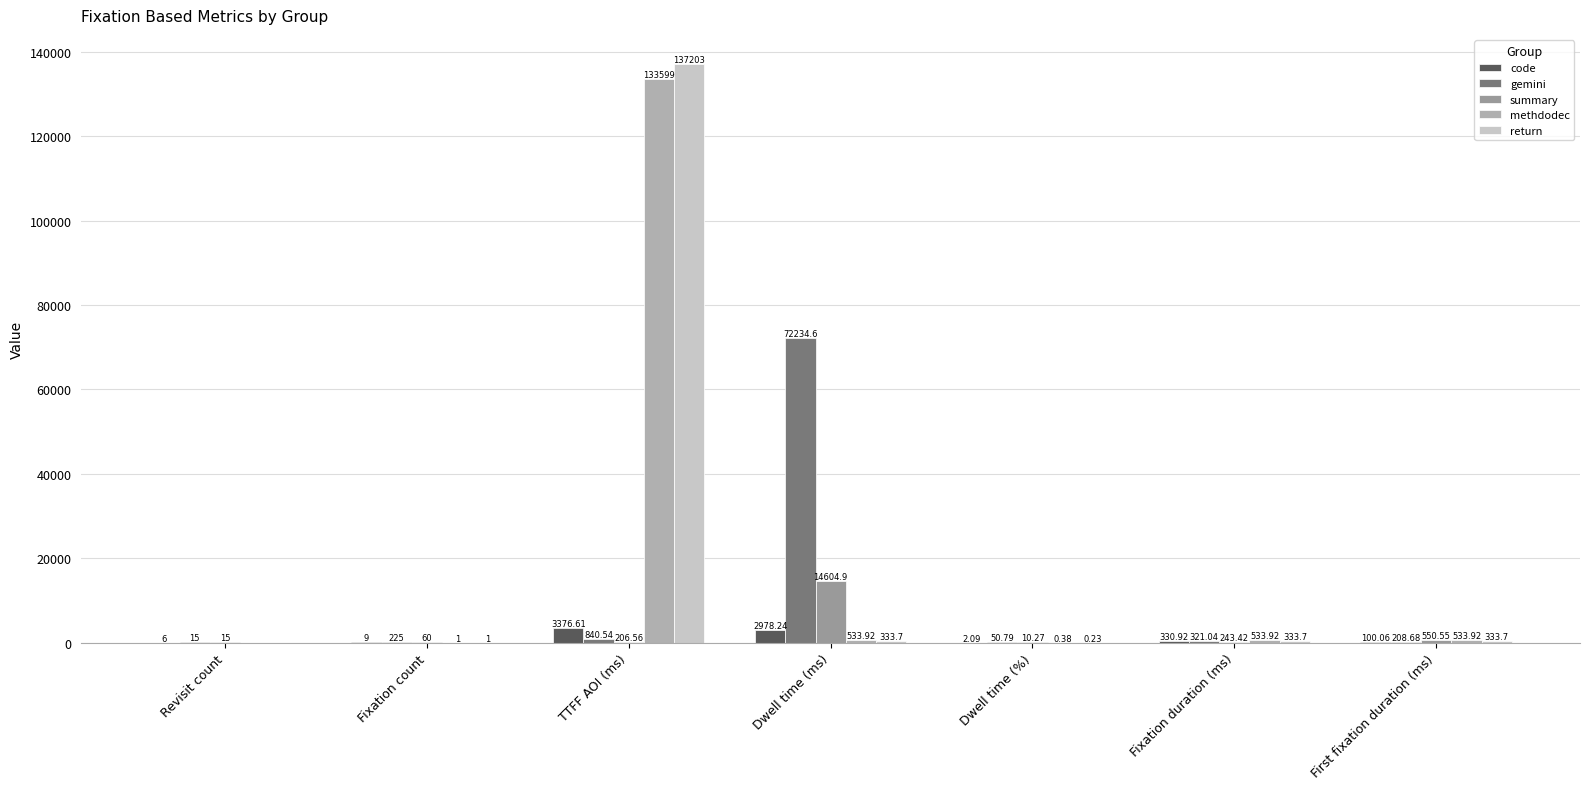

What are all the series names shown in the legend?

code, gemini, summary, methdodec, return